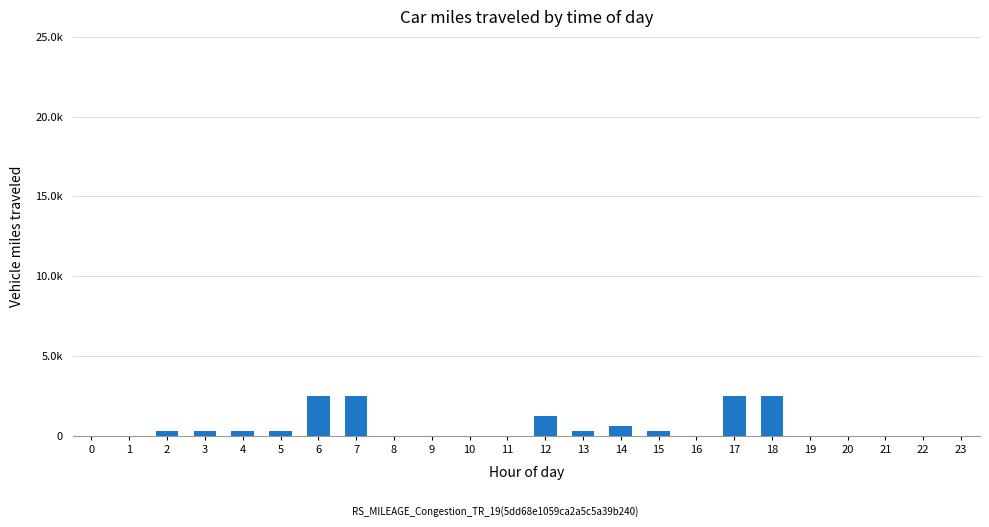

Are the bars horizontal?

No